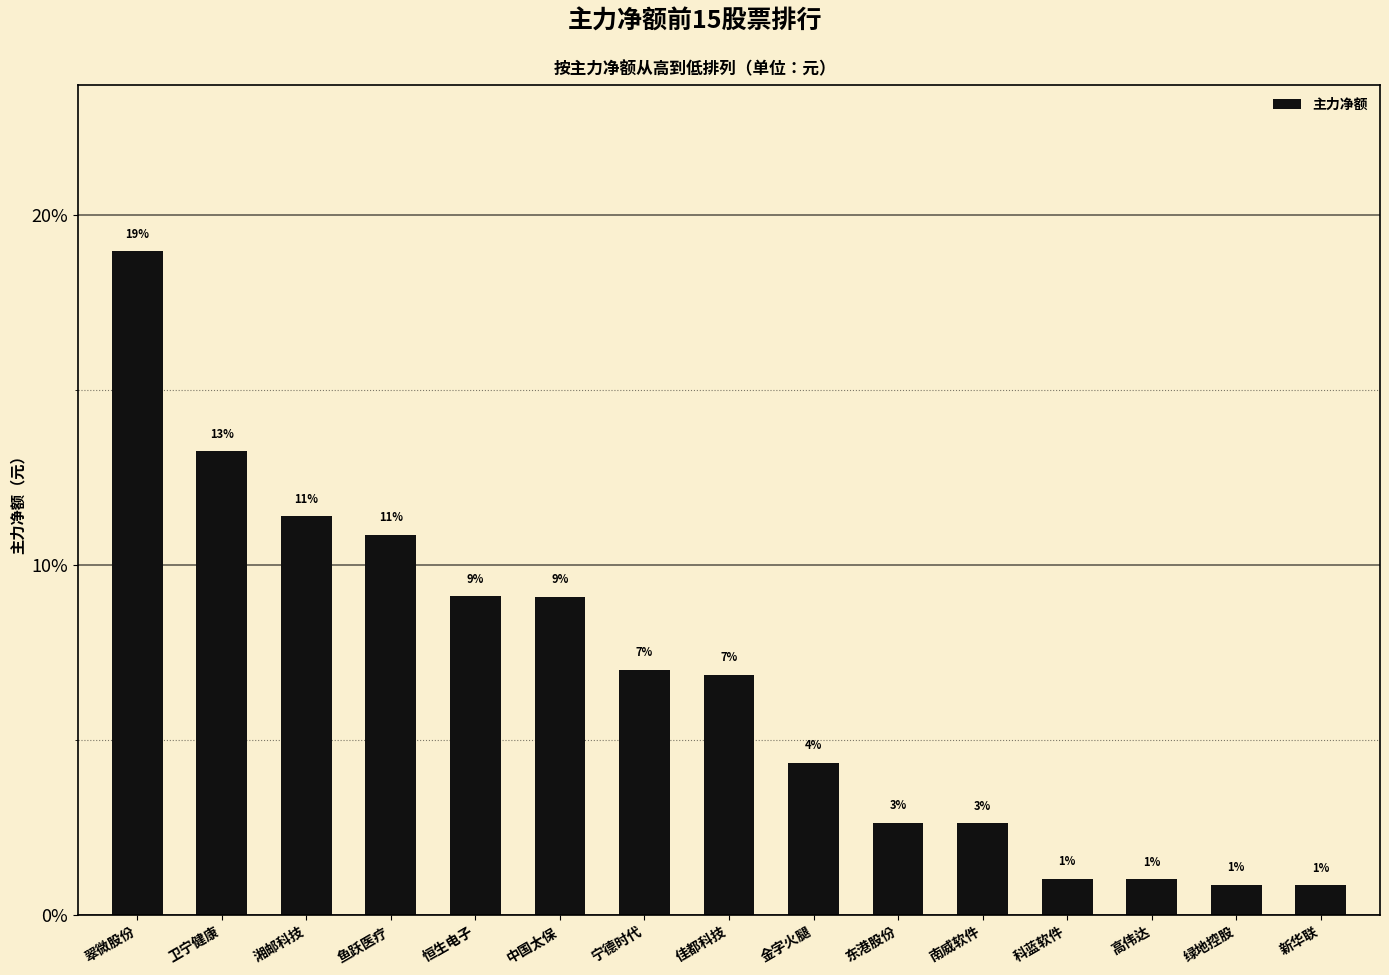

At which label is the value closest to 9?

中国太保